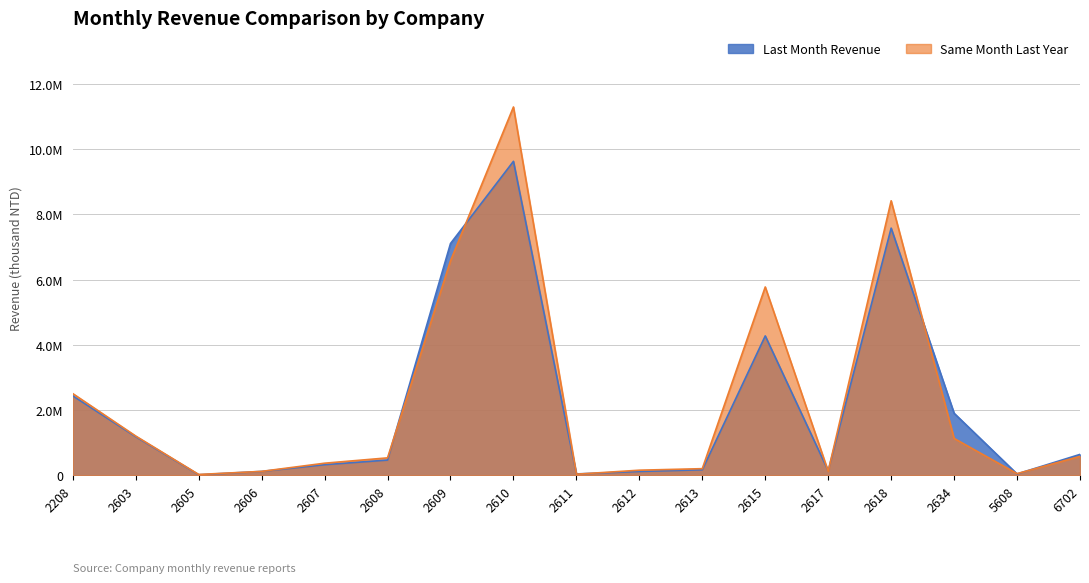

Which category has the lowest value across all series?

2605